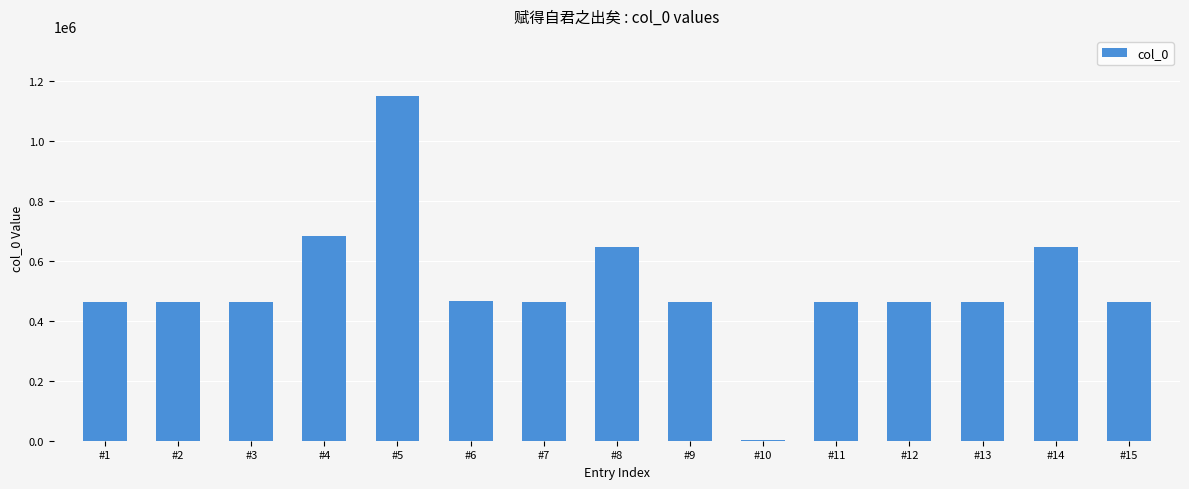

What is the change in value from #4 to #8?

-35000